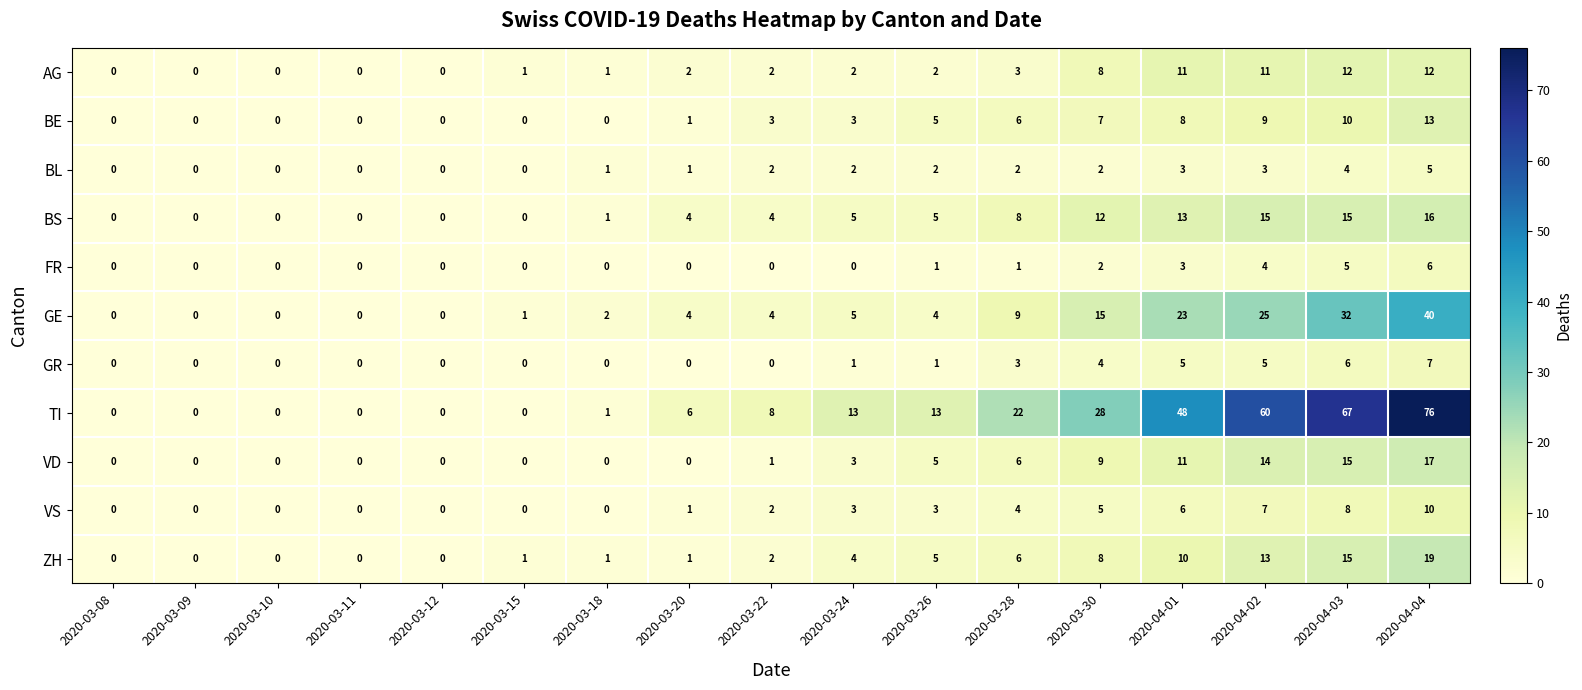

How many positive values does the BS series have?

11